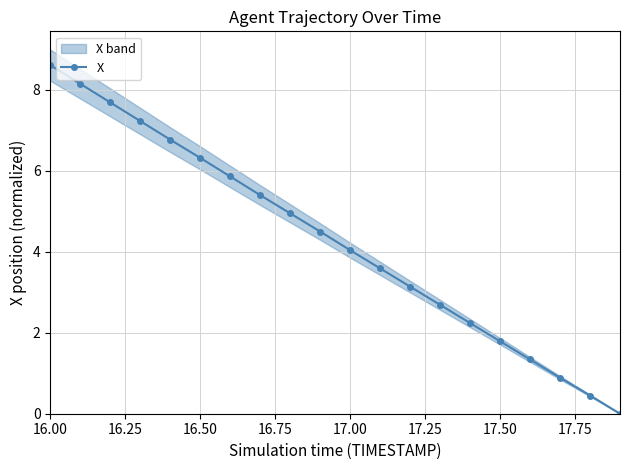

The value of X at 16.00 is 4.7. True or false?

False